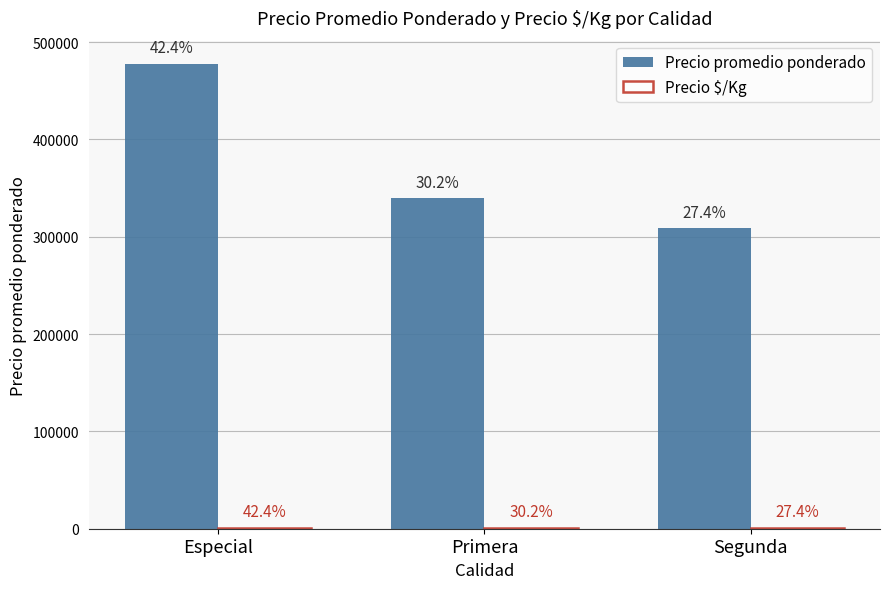

The Precio promedio ponderado series shows 477500 at Especial. True or false?

True